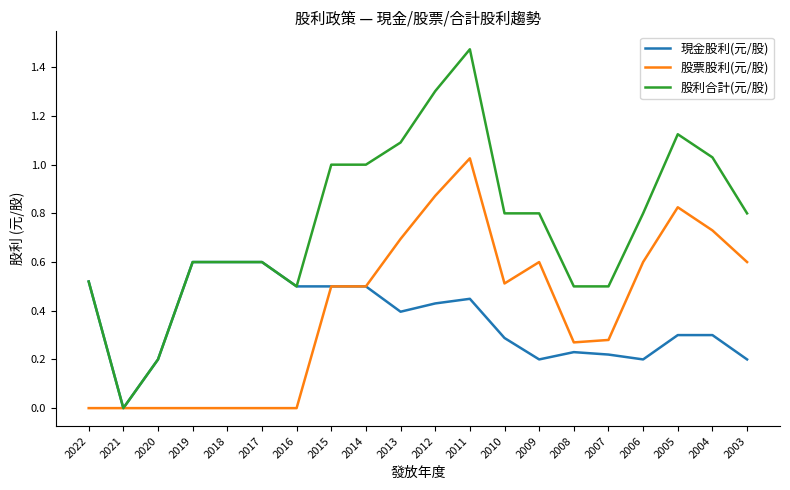

At which category does the chart reach its peak across all series?

2011